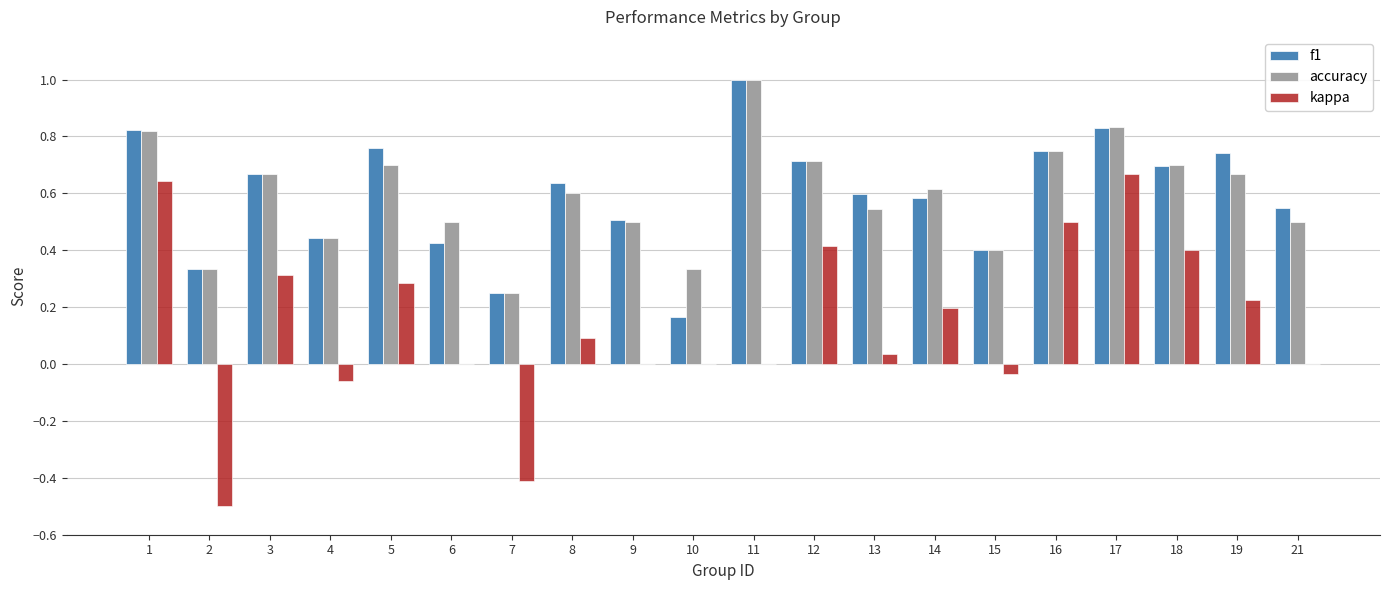

At which category does the chart reach its peak across all series?

11